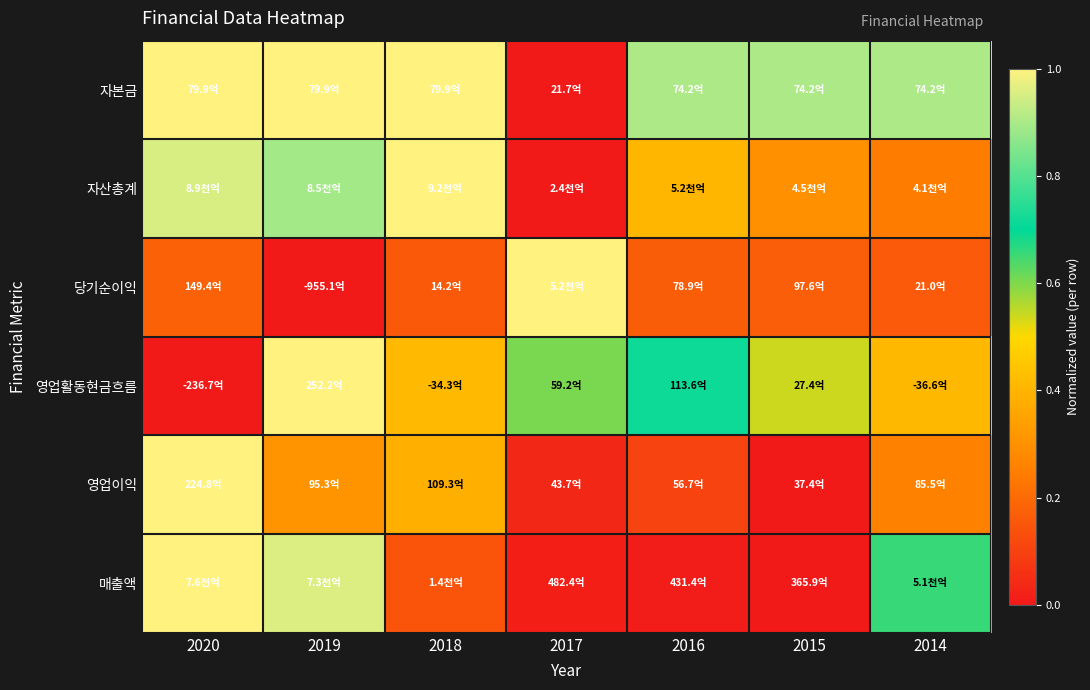

At how many categories does at least one series exceed 0?

7